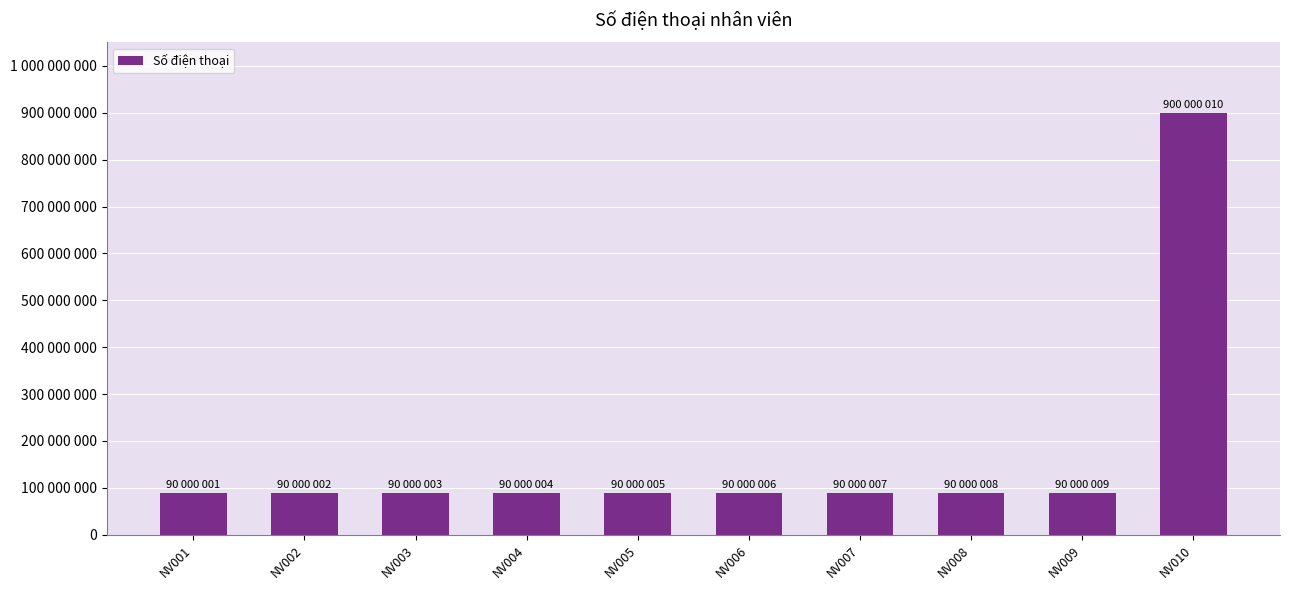

List the labels in order of value, largest first.

NV010, NV009, NV008, NV007, NV006, NV005, NV004, NV003, NV002, NV001